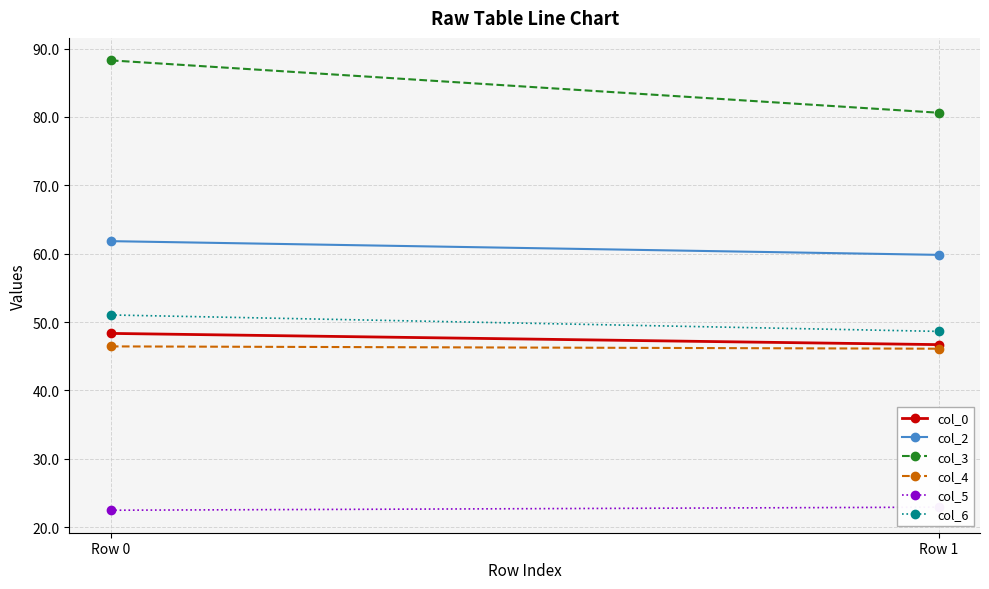

What is the sum of all col_0 values?

95.0